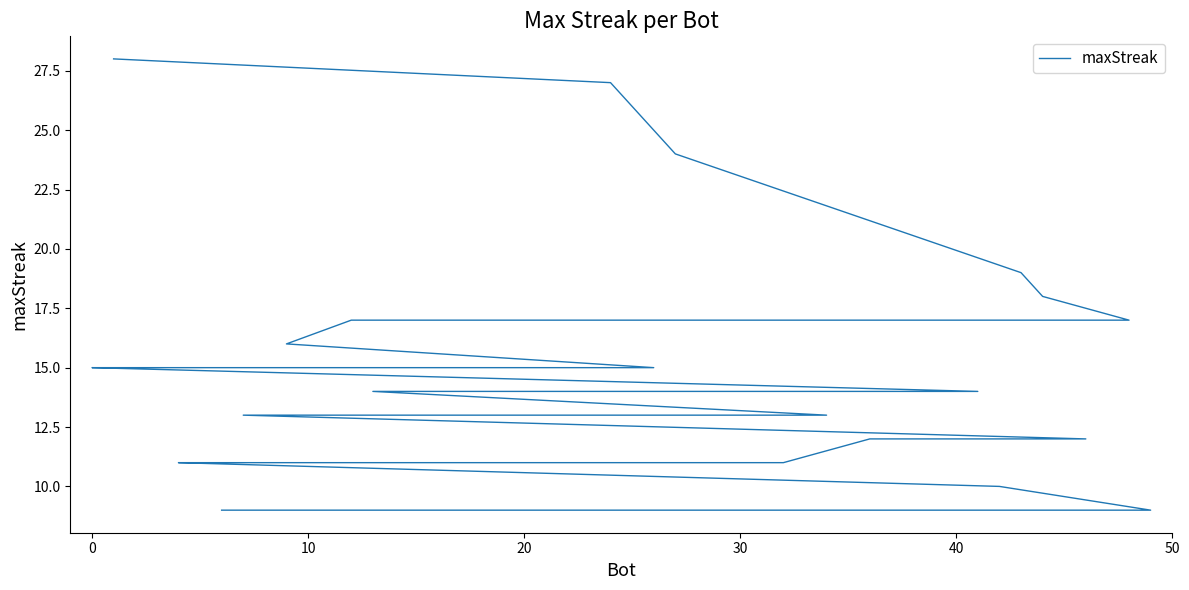

What is the difference between the maximum and minimum values?

19